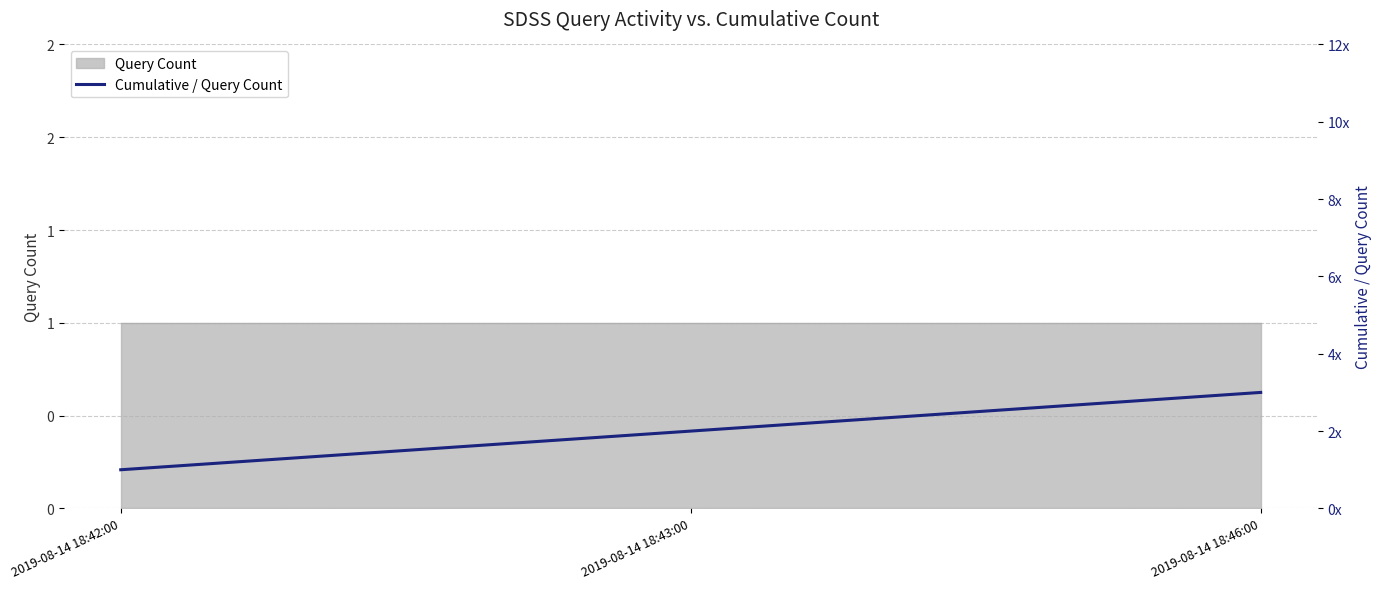

What is the change in value from 2019-08-14 18:43:00 to 2019-08-14 18:46:00?

+1